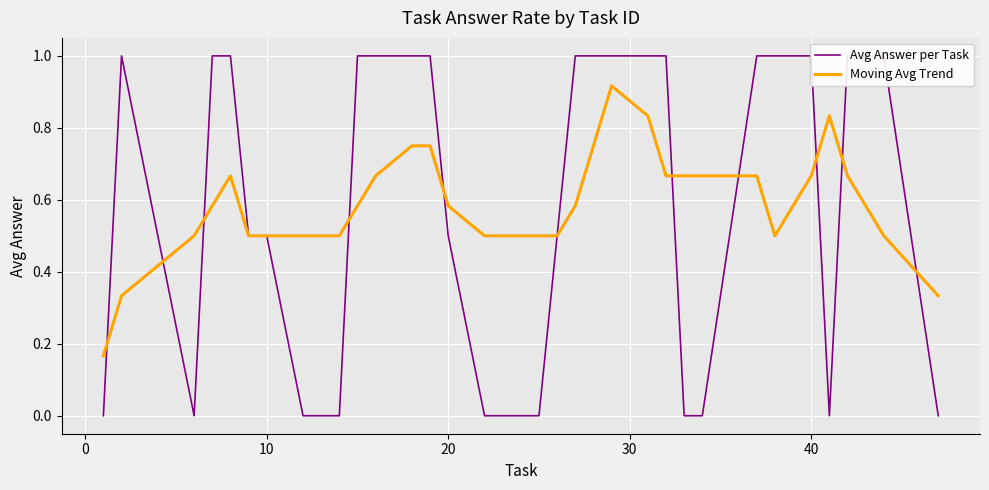

How many interior local peaks does the Avg Answer per Task series have?

1